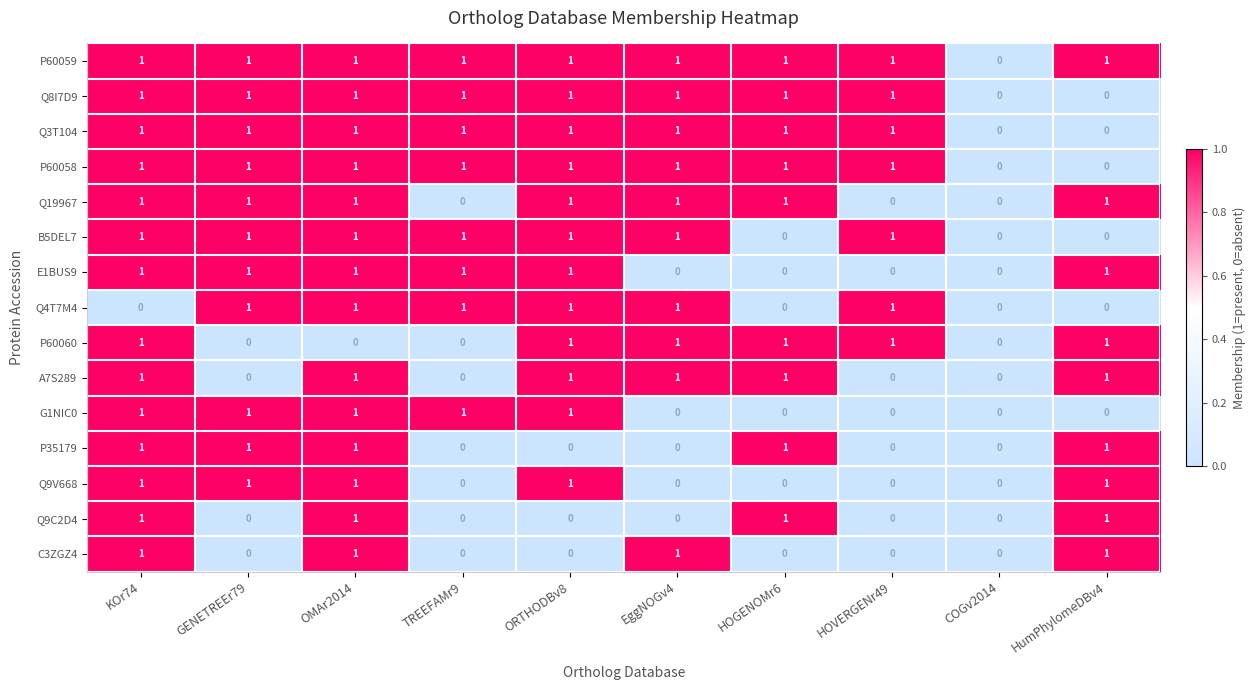

Count the Q3T104 values in the range 1 to 2.

8